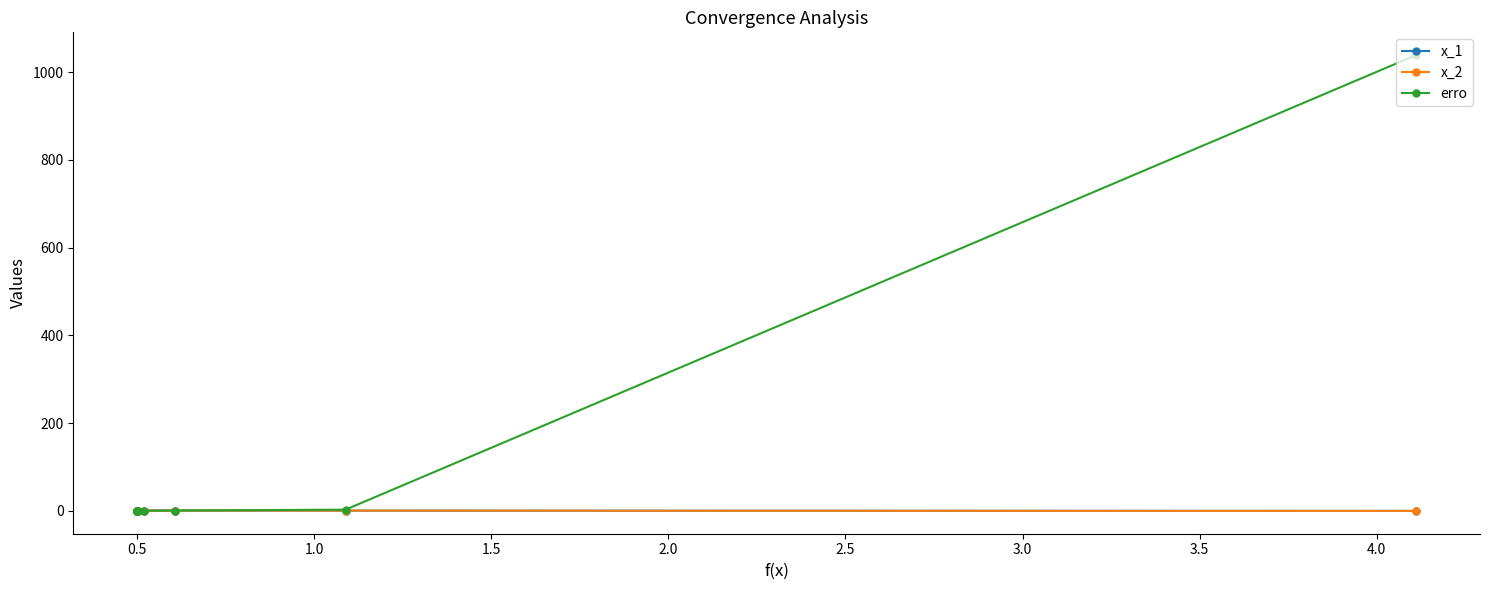

Which series changed the most between 1.5 and 2.0?

erro